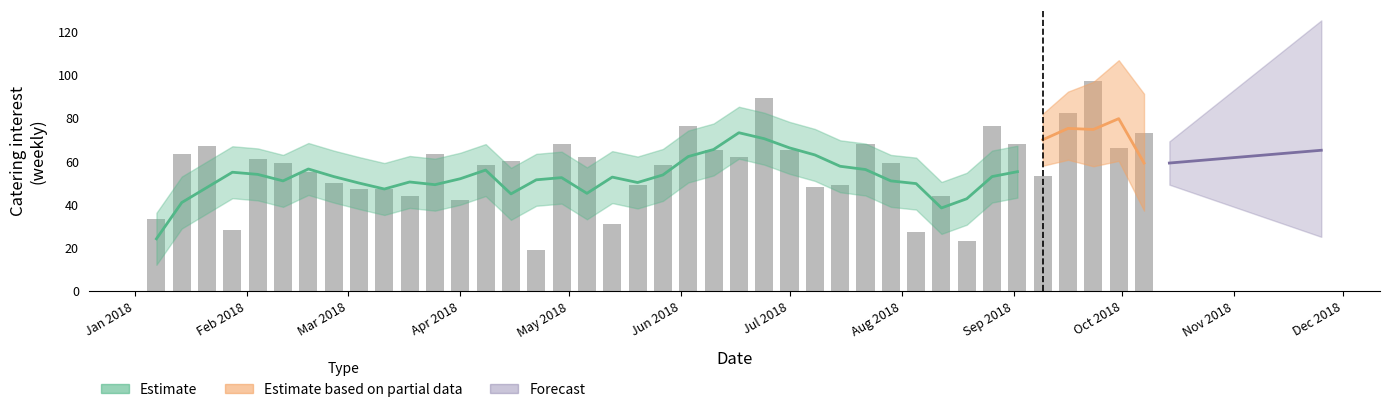

The value at Oct 2018 is 13. True or false?

False